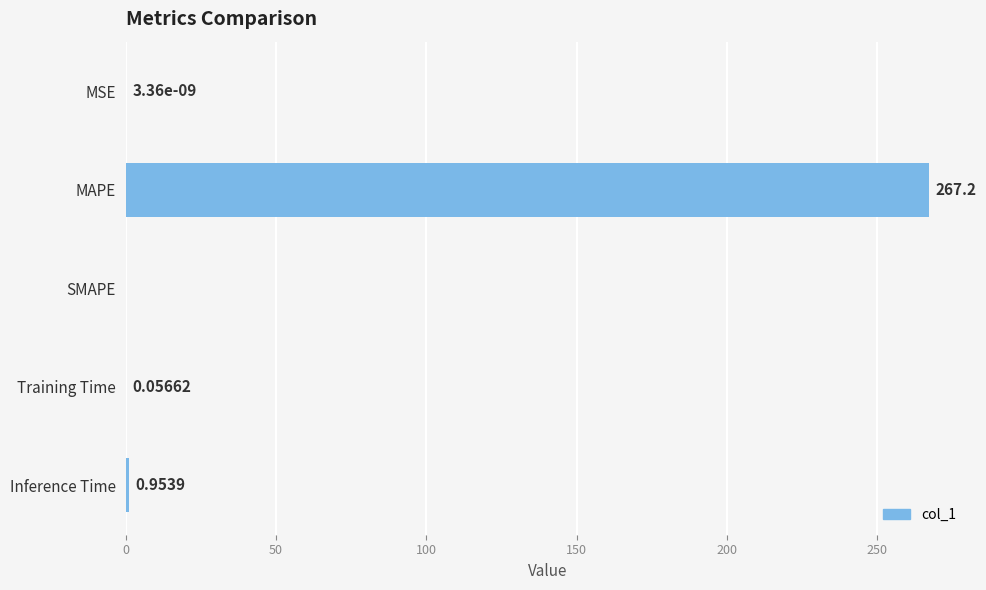

At which category does the chart reach its peak across all series?

MAPE